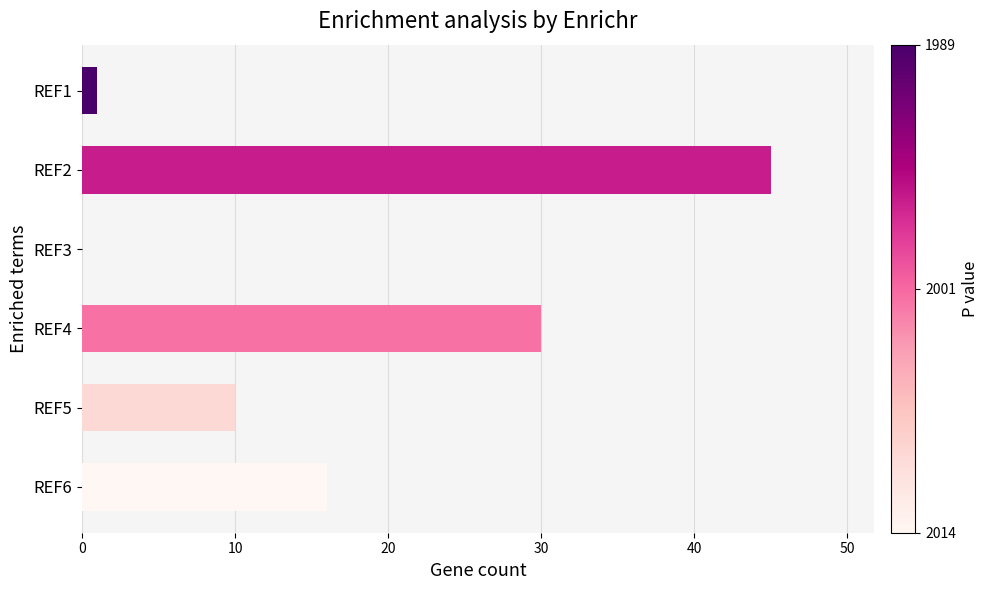

What is the greatest value displayed?

45